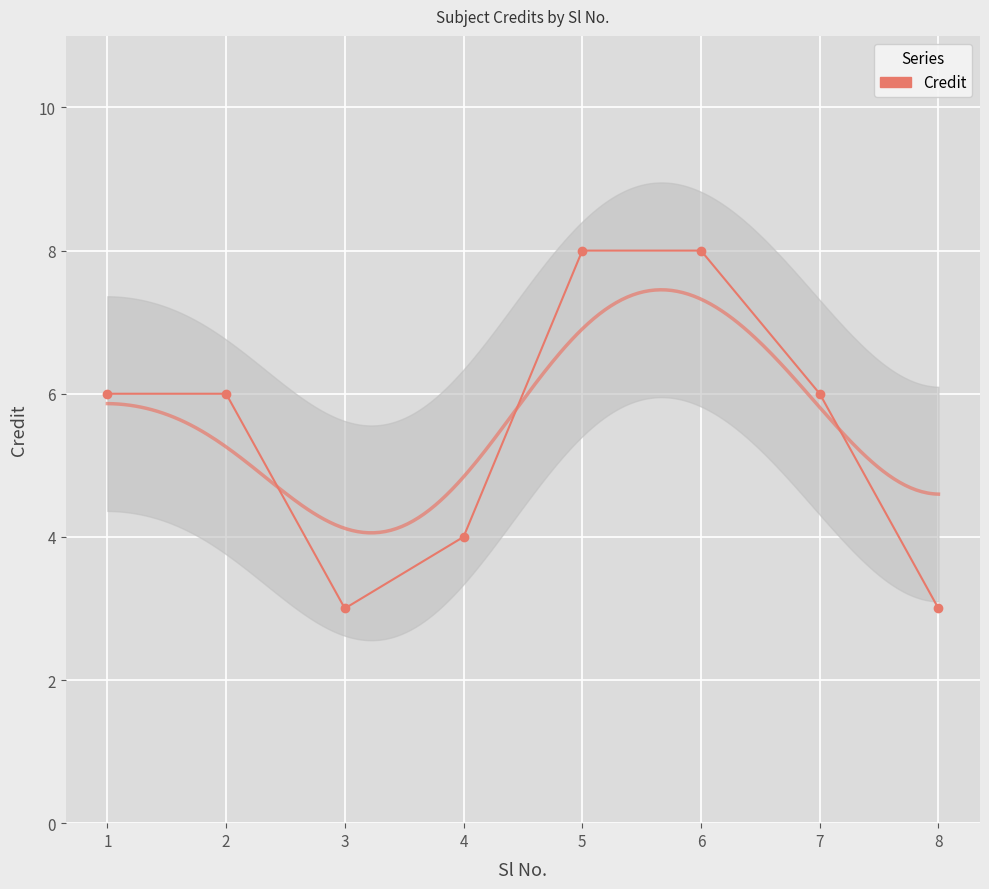

Where is the first local minimum?

3